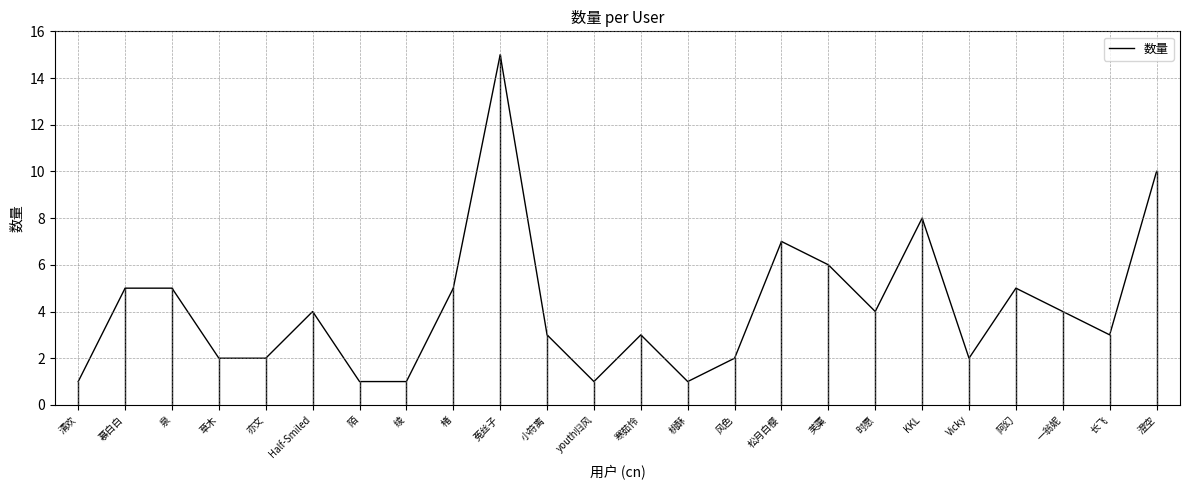

What is the difference between the values at 草木 and 楮?

3